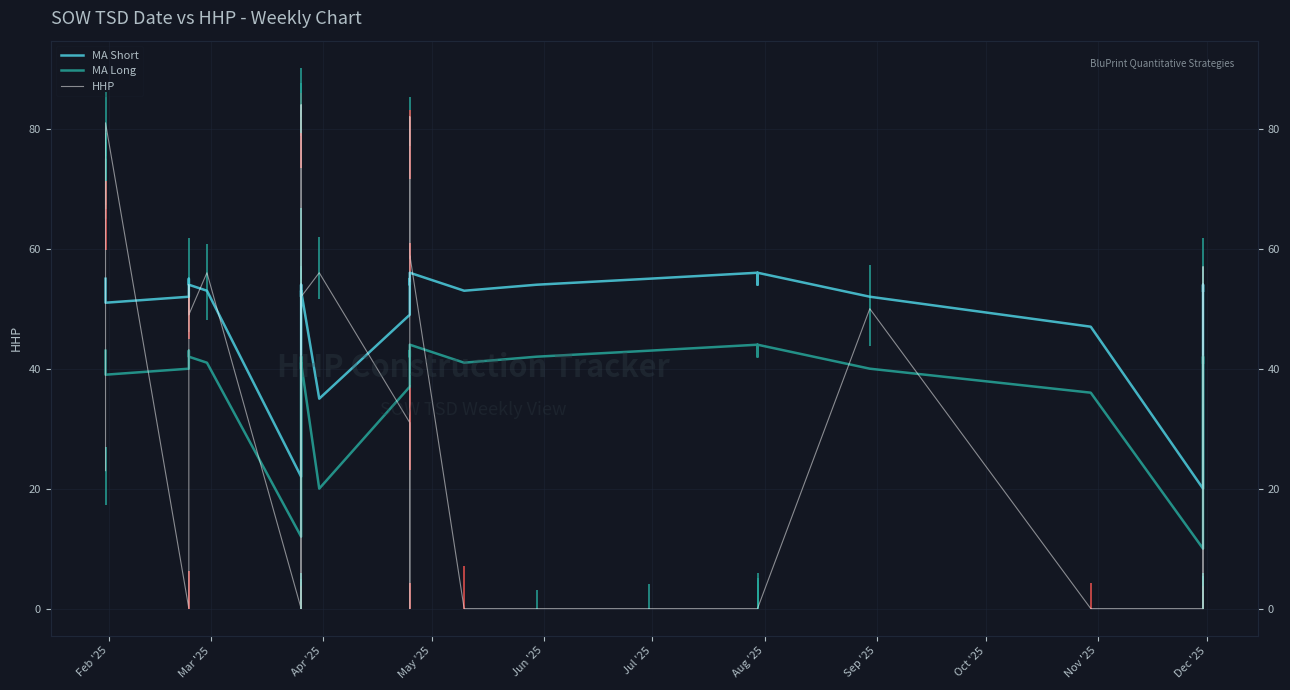

What is the difference between the maximum and minimum values in the MA Short series?

36